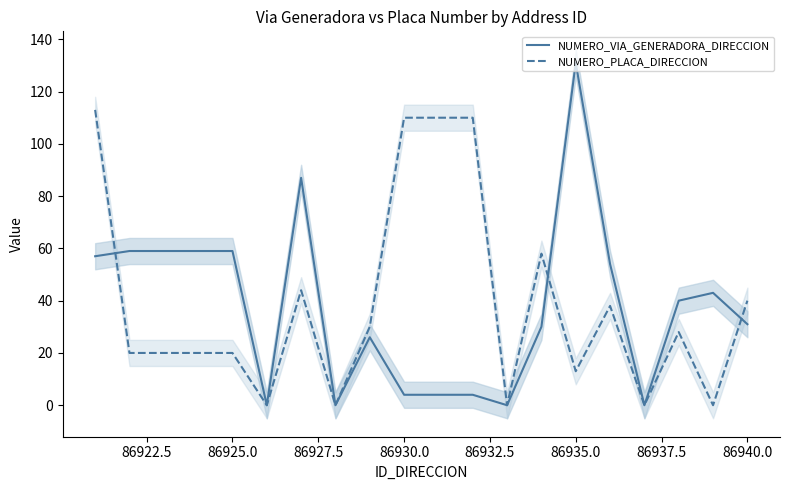

At which label does NUMERO_VIA_GENERADORA_DIRECCION reach its peak?

86935.0